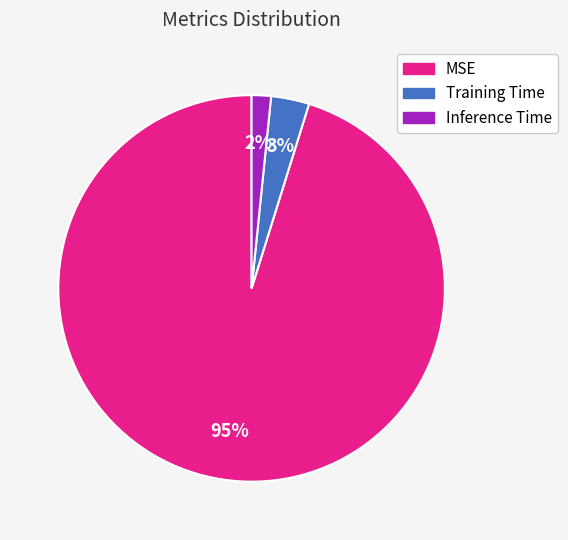

To the nearest percent, what portion does Inference Time represent?

2%